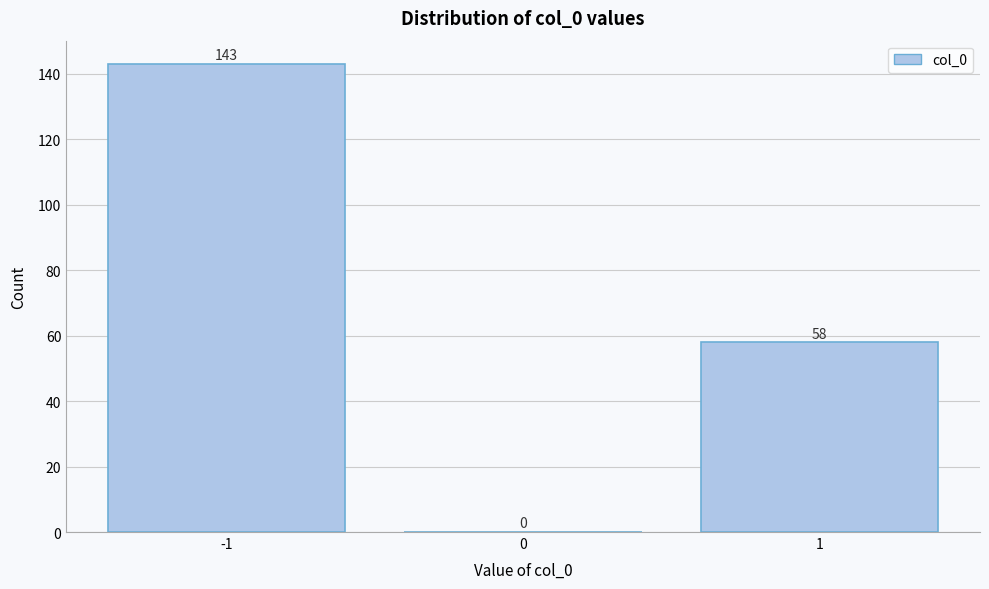

What is the height of the bar covering 0.5 to 1.5 on the x-axis?

58